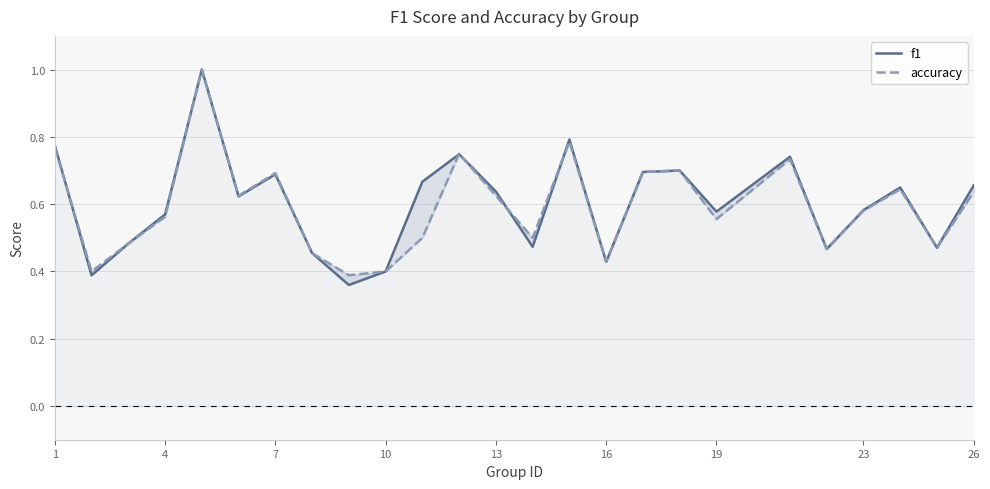

The accuracy series shows 1.0 at 26. True or false?

False